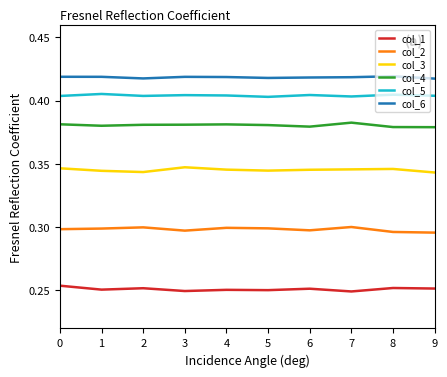

List the series in order of their peak value, lowest first.

col_1, col_2, col_3, col_4, col_5, col_6